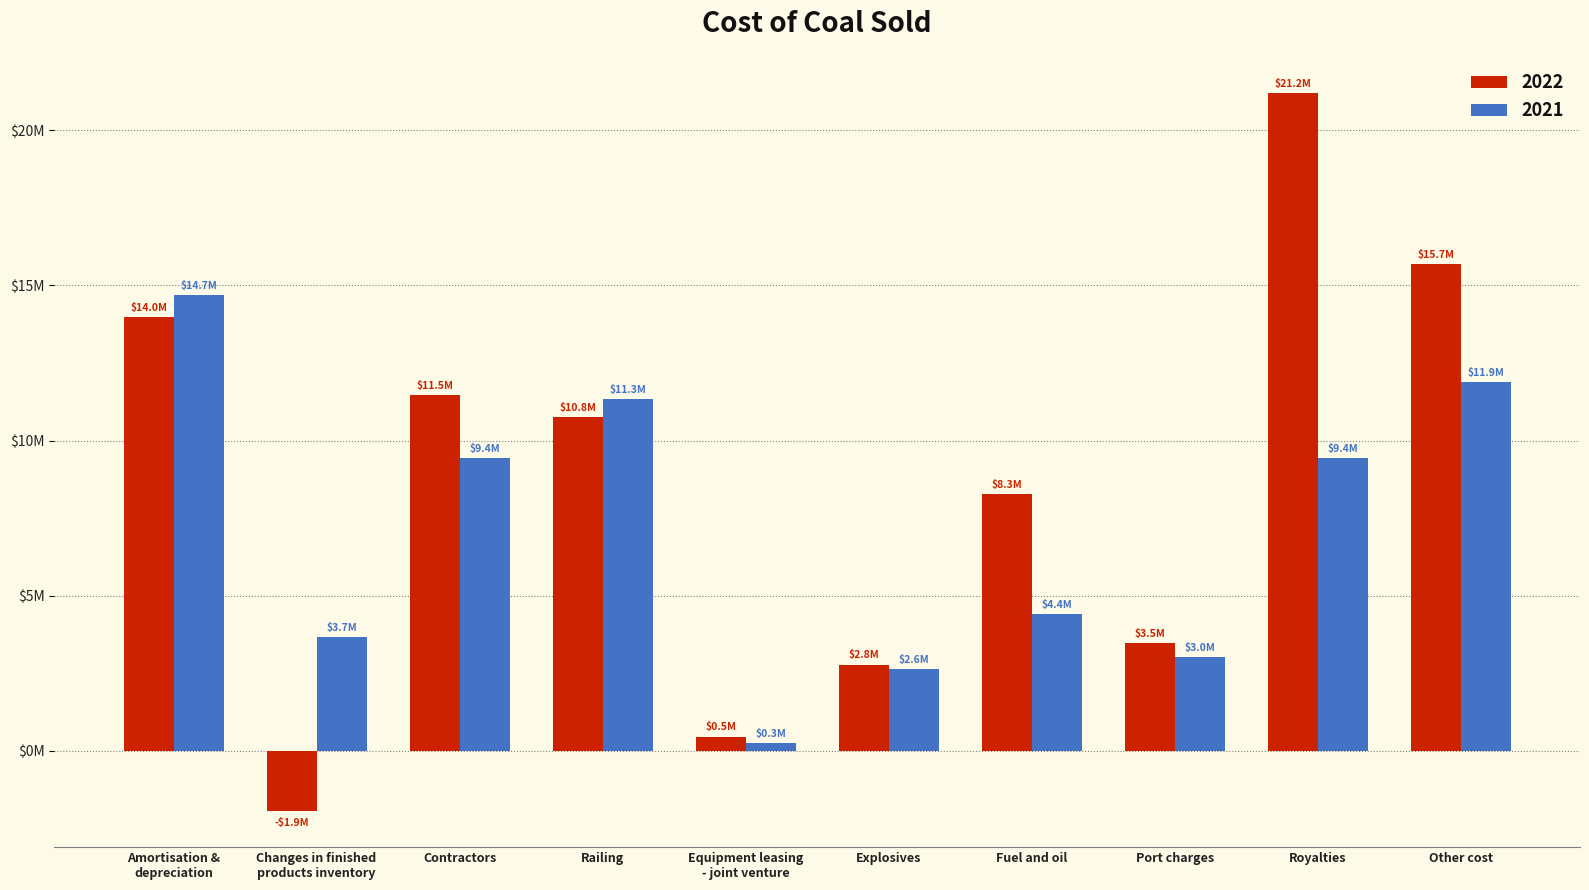

What is the spread (max minus min) of values at Contractors?

2039462